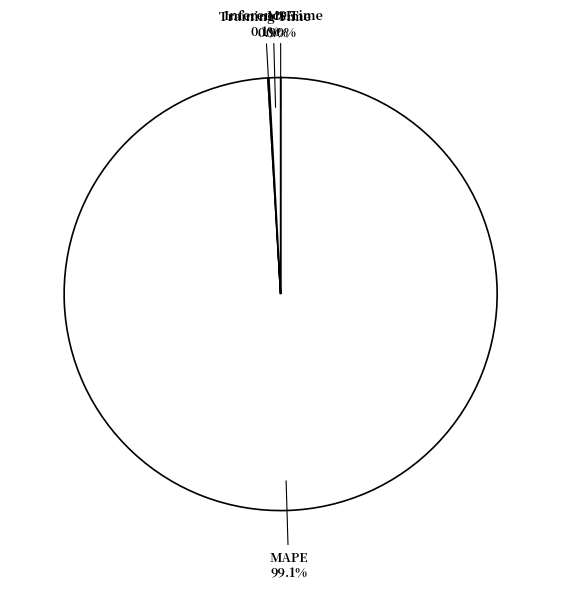

Is the sum of Inference Time and MAPE greater than half?

Yes